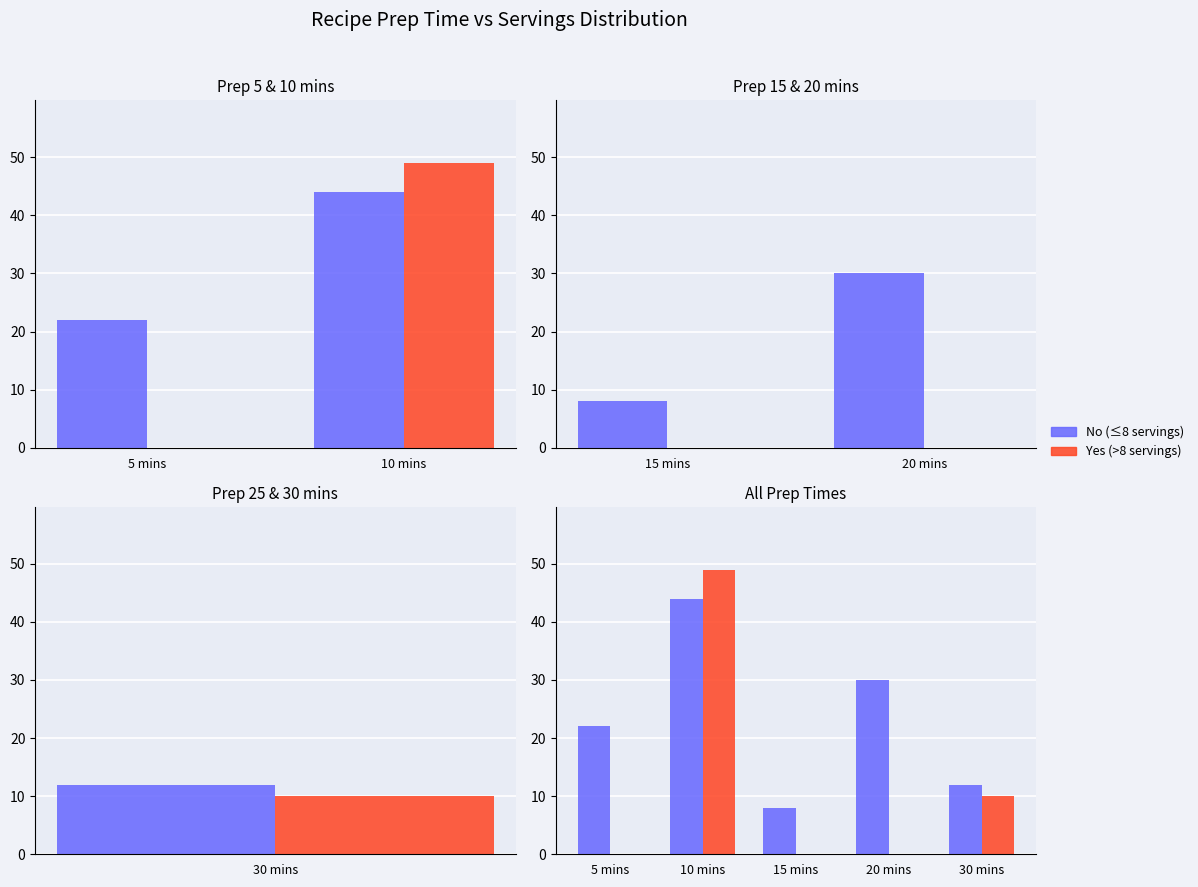

Which series has the widest spread of values?

Yes (>8 servings)